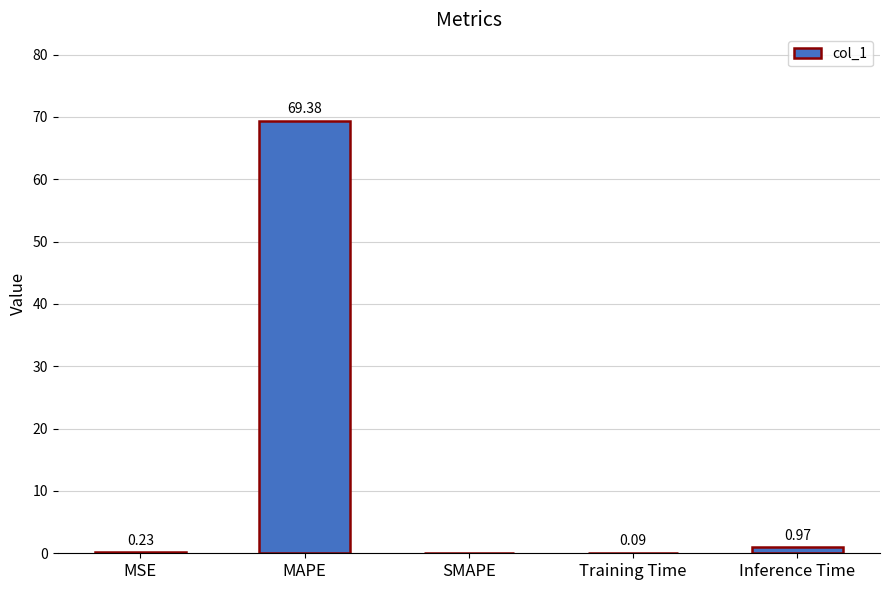

What is the greatest value displayed?

69.4